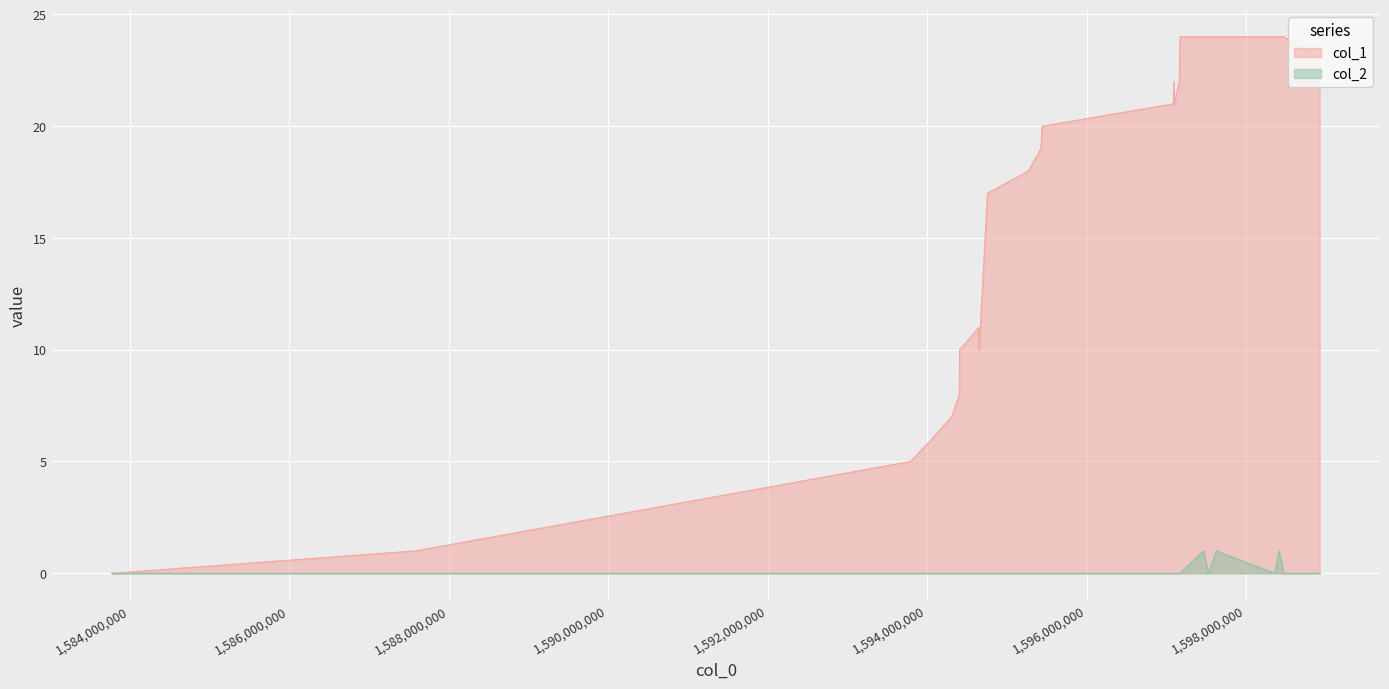

Rank the series at 1594303510 from lowest to highest value.

col_2, col_1